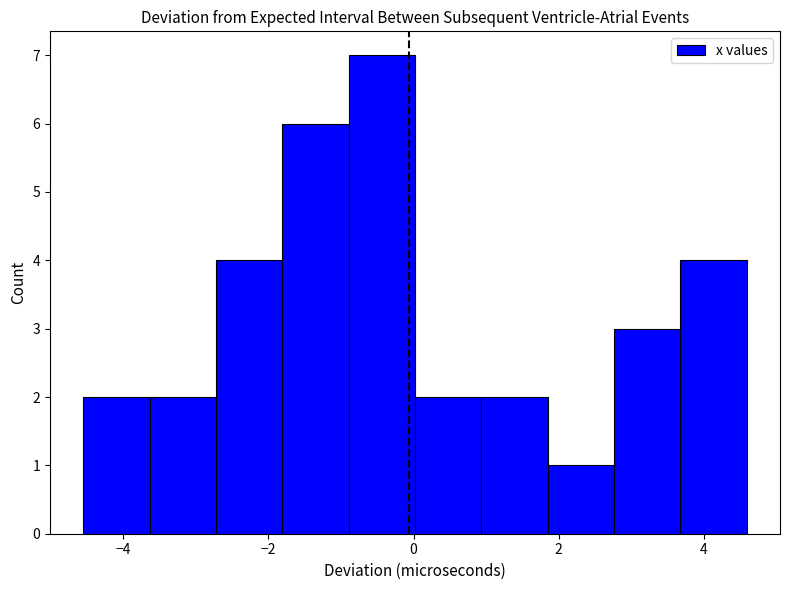

Reading left to right, list every bar in this chart as the range it spans on the x-axis followed by its height. Neither the bar edges nor the heights are printed on the chart, so give them approximately, as read against the axes.

-4.6 to -3.6: 2
-3.6 to -2.8: 2
-2.8 to -1.8: 4
-1.8 to -0.8: 6
-0.8 to 0.0: 7
0.0 to 1.0: 2
1.0 to 1.8: 2
1.8 to 2.8: 1
2.8 to 3.6: 3
3.6 to 4.6: 4